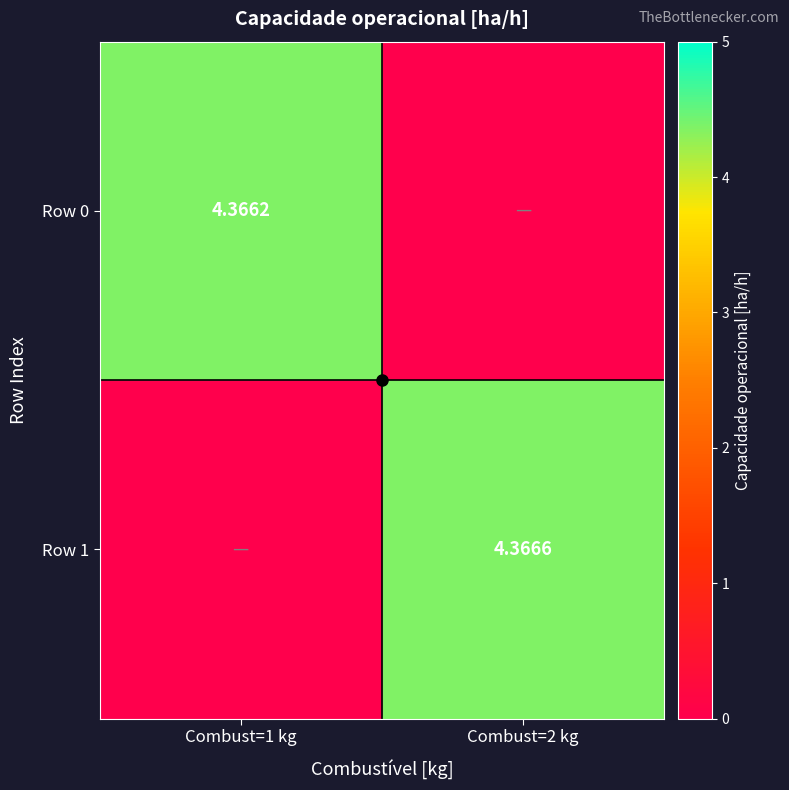

Is it true that Row 0 equals 0.0 at Combust=2 kg?

True